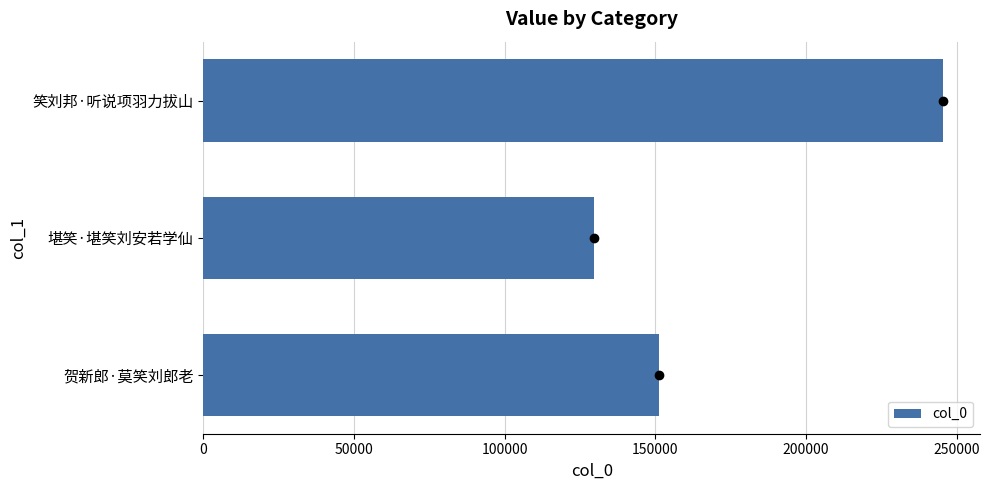

Are the bars grouped side by side (vs. stacked)?

No